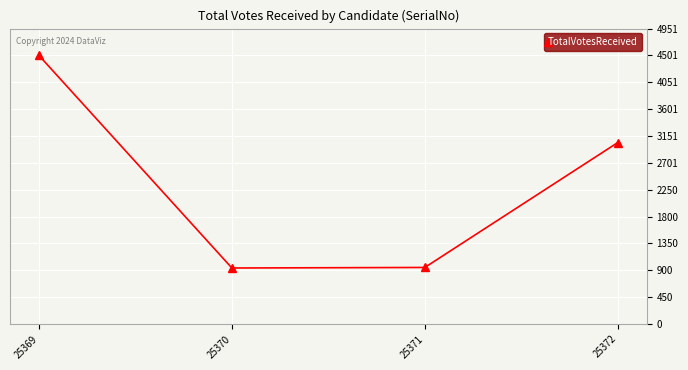

What is the difference between the values at 25370 and 25372?

2102